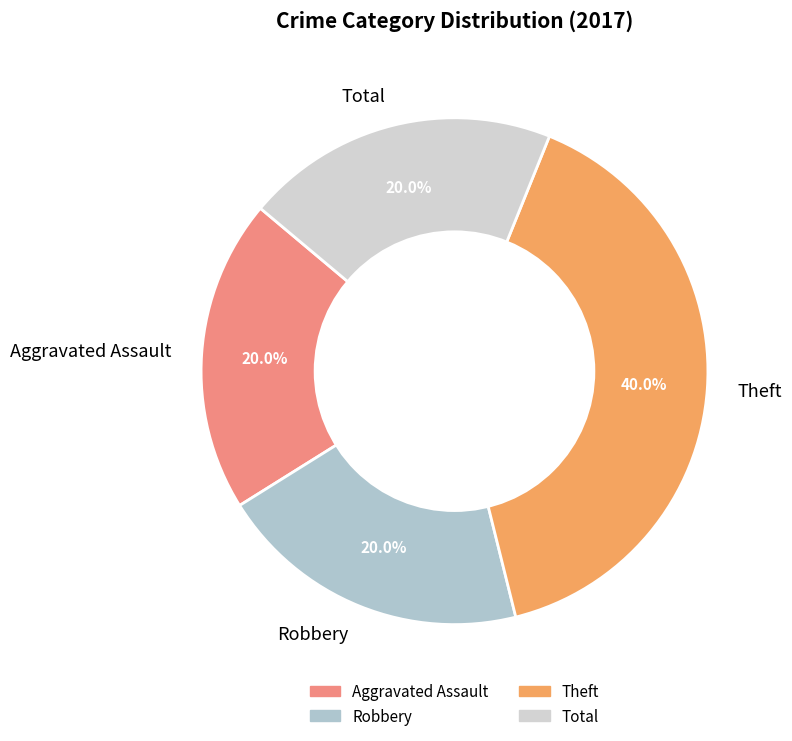

What is the largest slice in the pie chart?

Theft